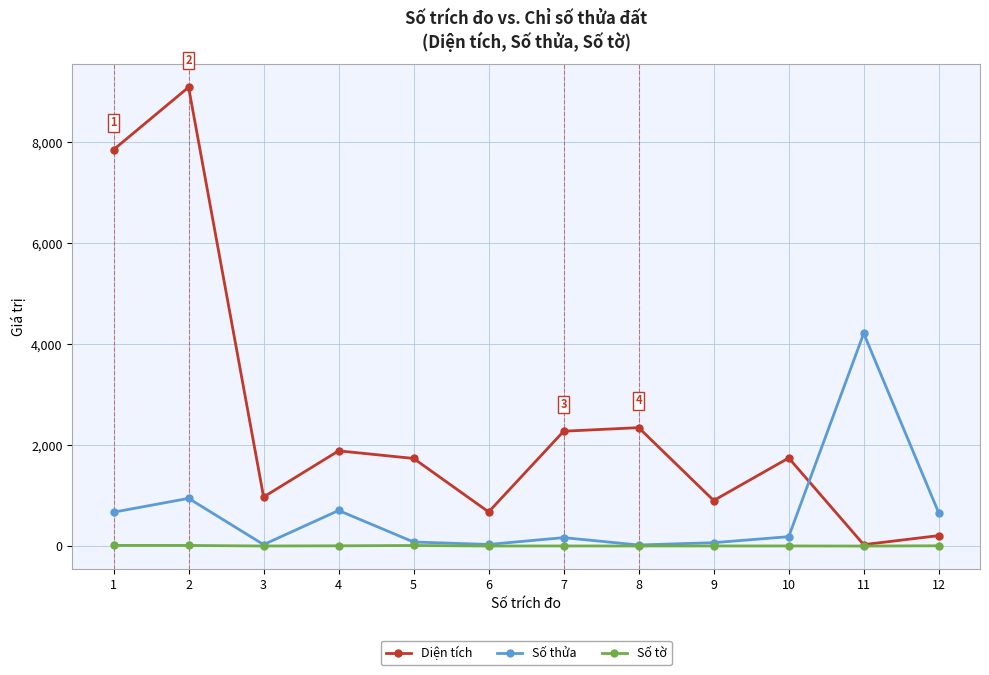

What is the sum of all Số thửa values?

7786.0